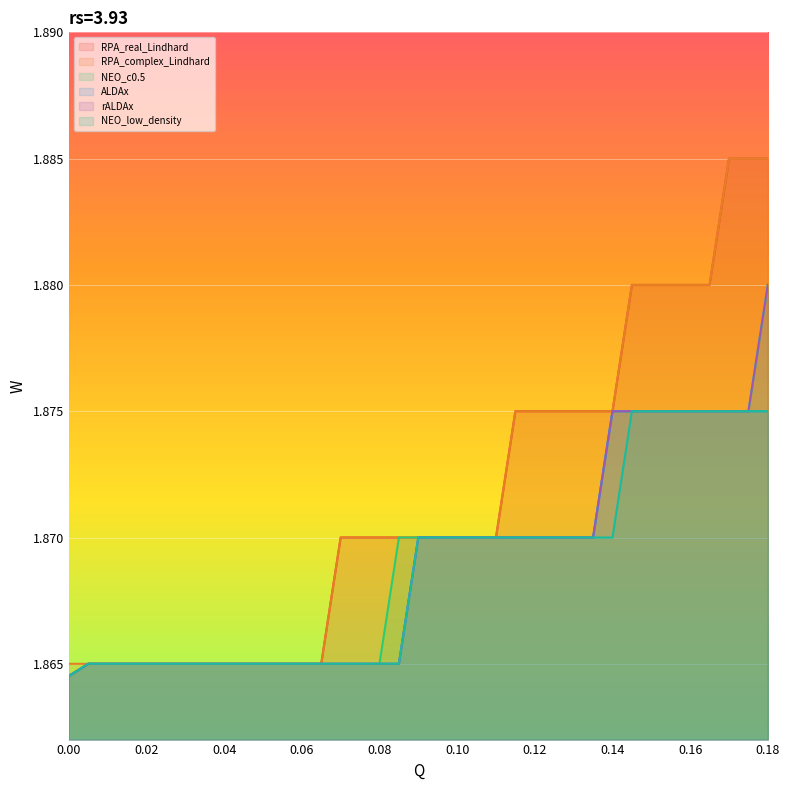

At which category is the sum across all series the highest?

0.18